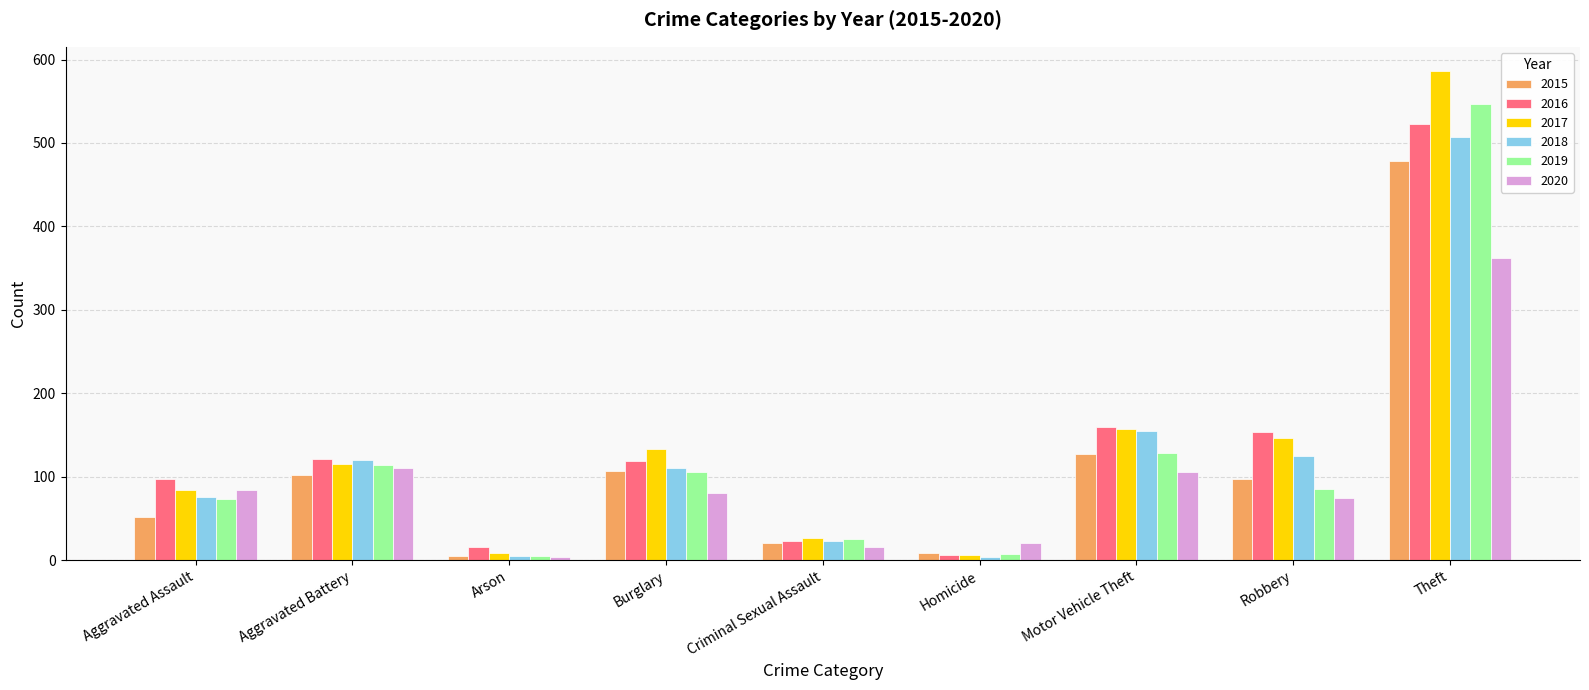

What is the label of the 2nd bar from the right?

Robbery